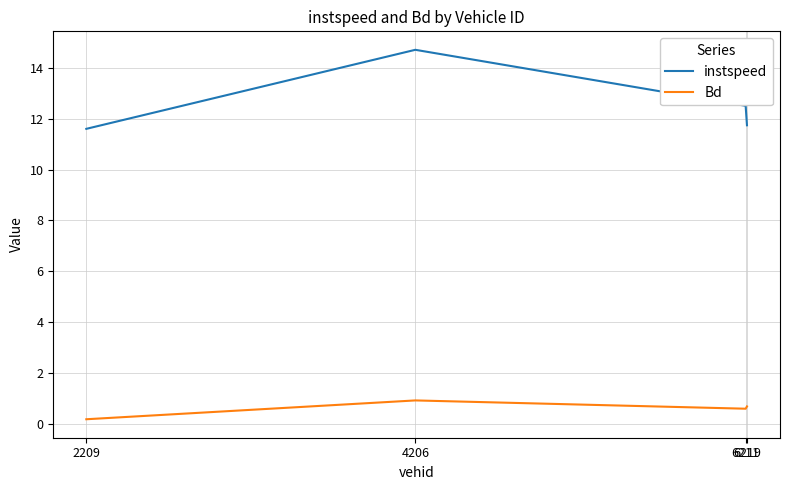

What are all the series names shown in the legend?

instspeed, Bd